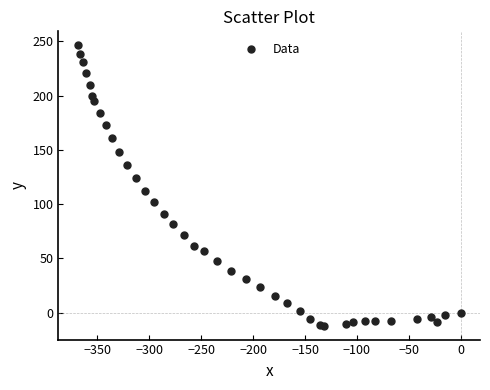

What Y value in the scatter plot is closest to 117?

112.6